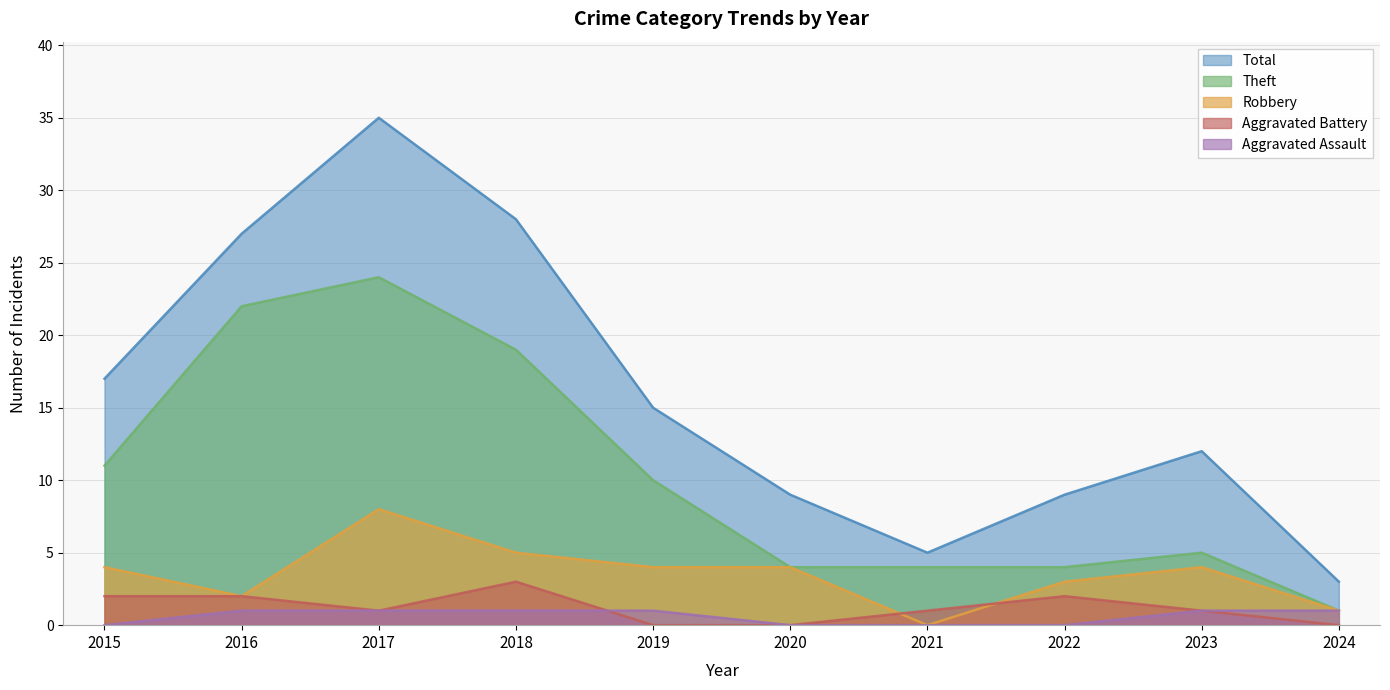

What is the spread (max minus min) of values at 2024?

3